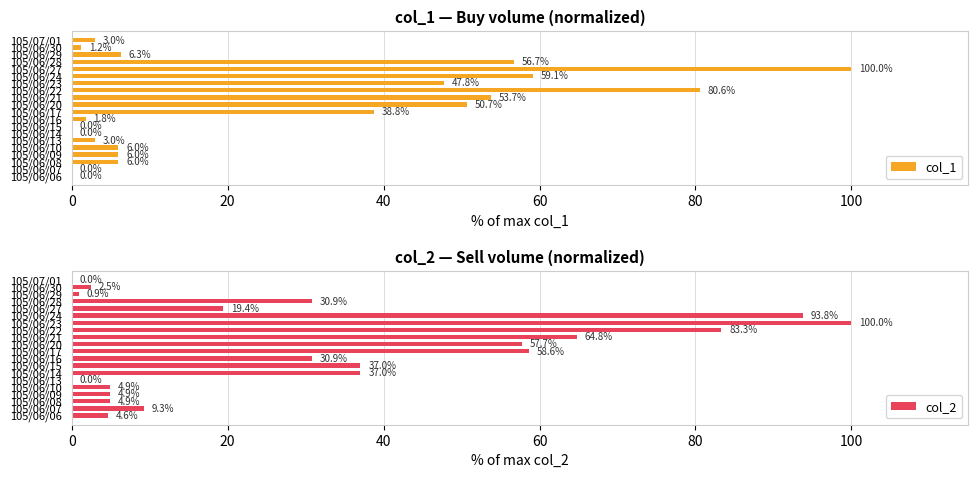

What is the sum of the col_1 values at 105/06/13 and 105/06/17?

41.8